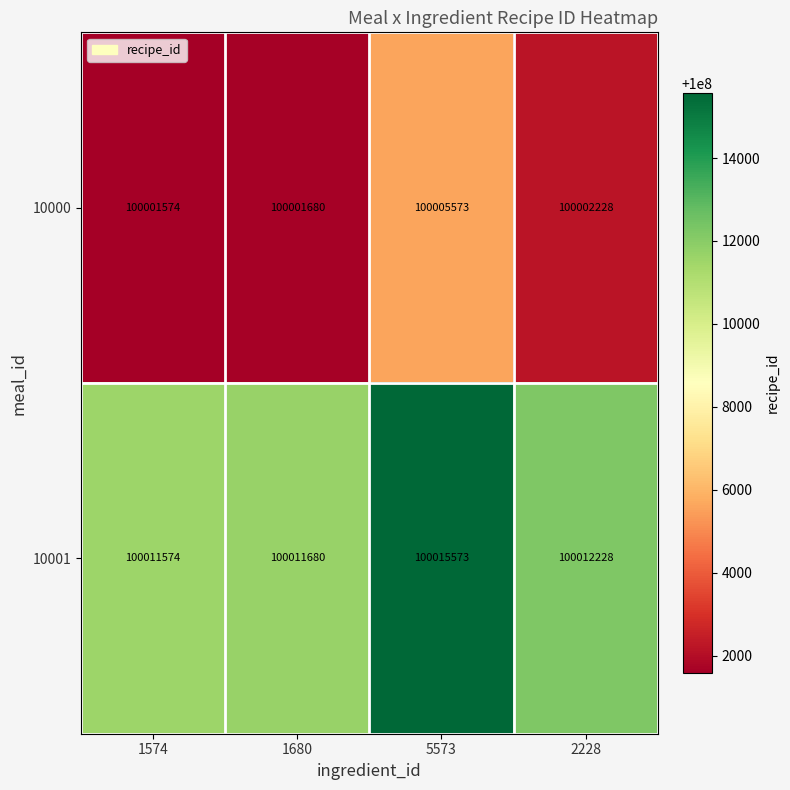

Reading left to right, transcribe all the data shown in this chart.

10000: 1574=100001574	1680=100001680	5573=100005573	2228=100002228
10001: 1574=100011574	1680=100011680	5573=100015573	2228=100012228